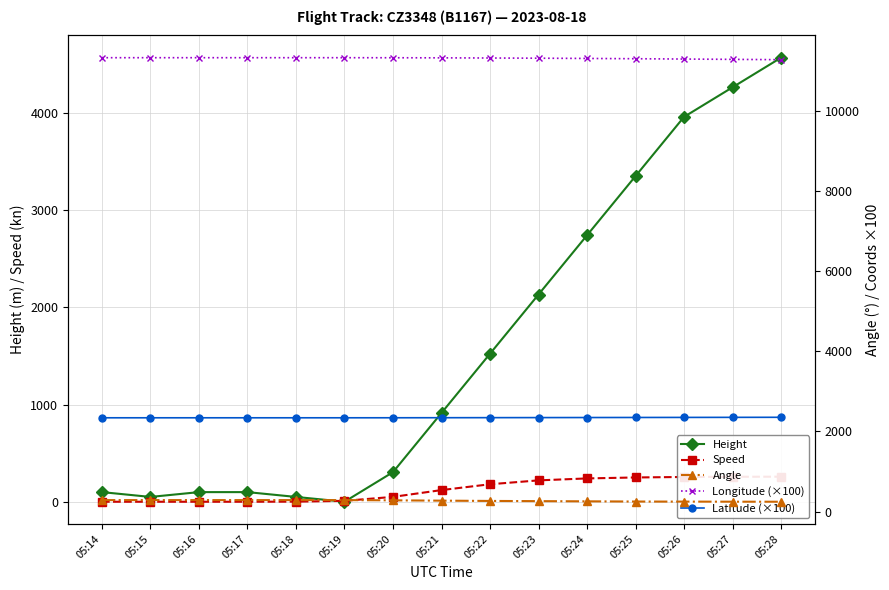

What is the value of the Latitude (×100) point at the 14th from the left?

2351.5